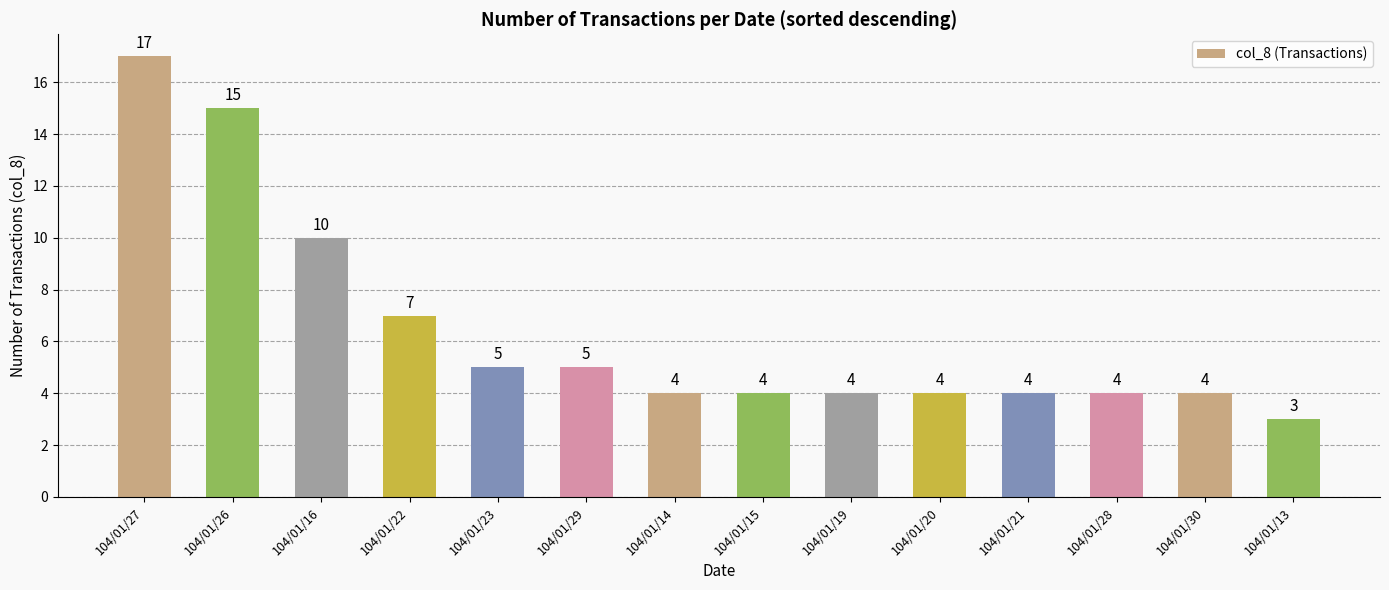

Reading right to left, extract all data points from this chart.

3	4	4	4	4	4	4	4	5	5	7	10	15	17